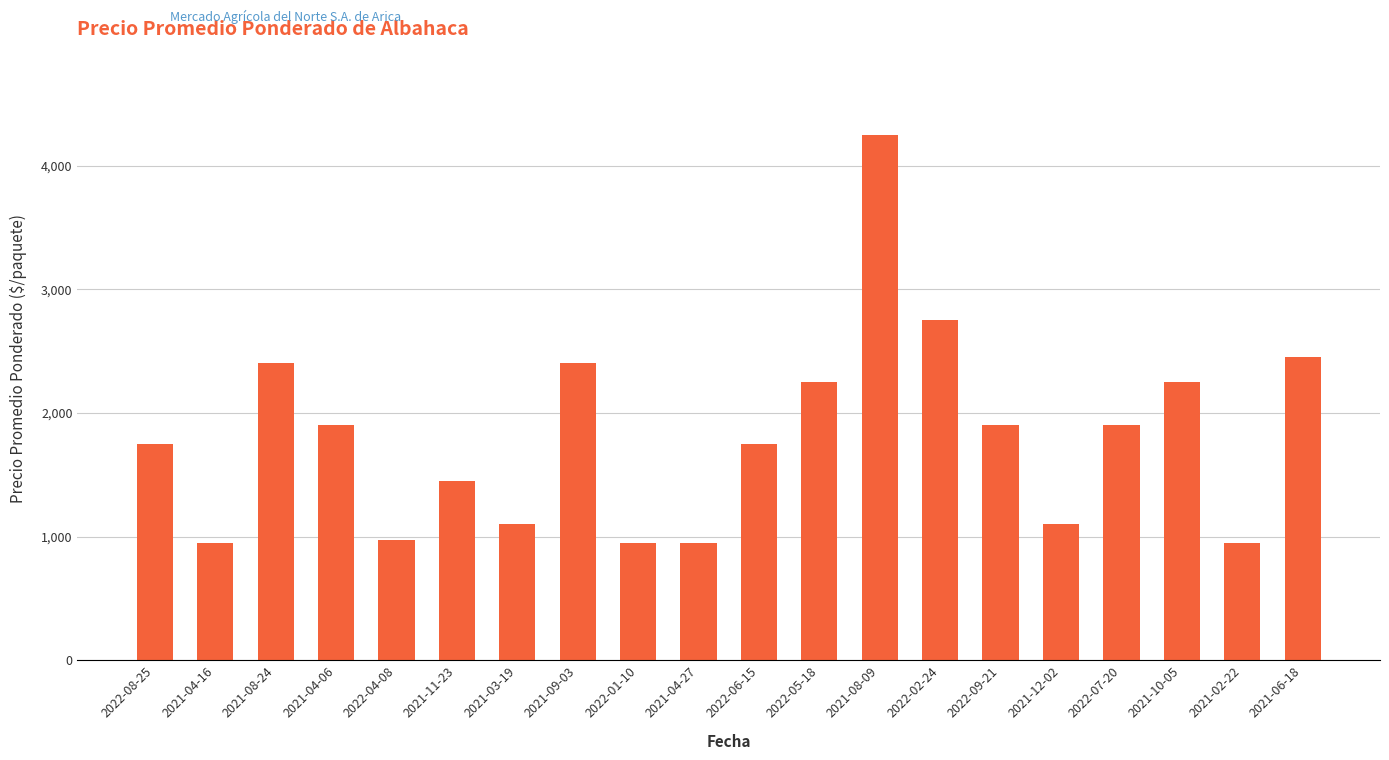

Is it true that the value at 2022-04-08 is 975?

True